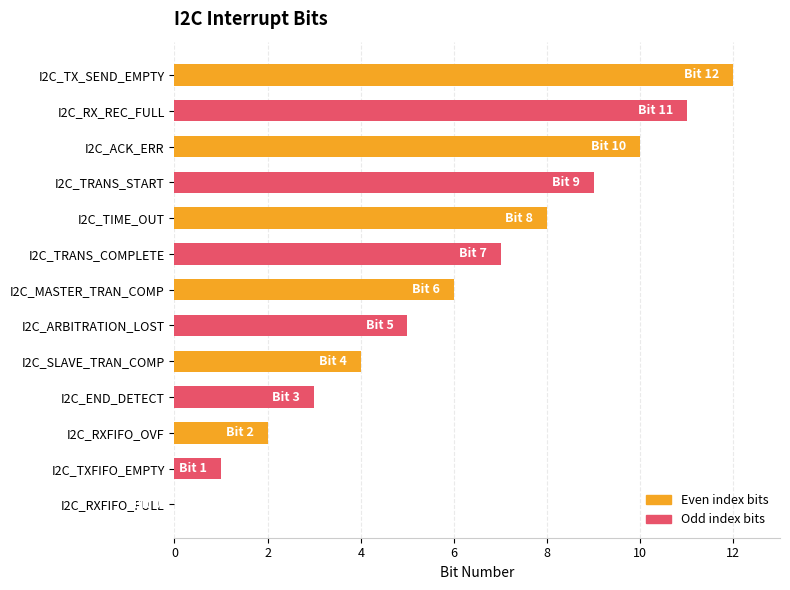

What is the sum of all values?

78